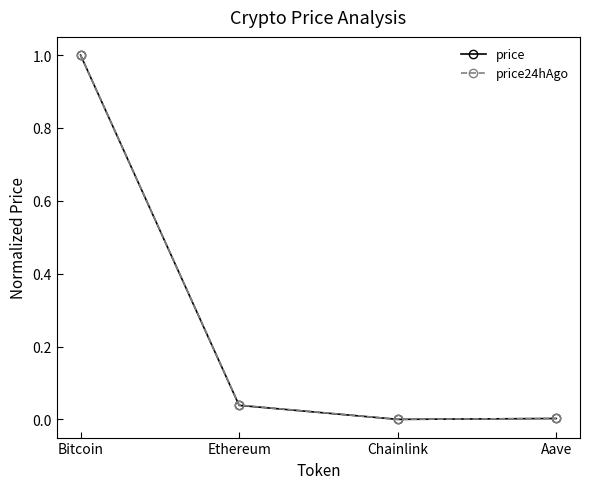

True or false: price has more than 1 interior local peaks.

False